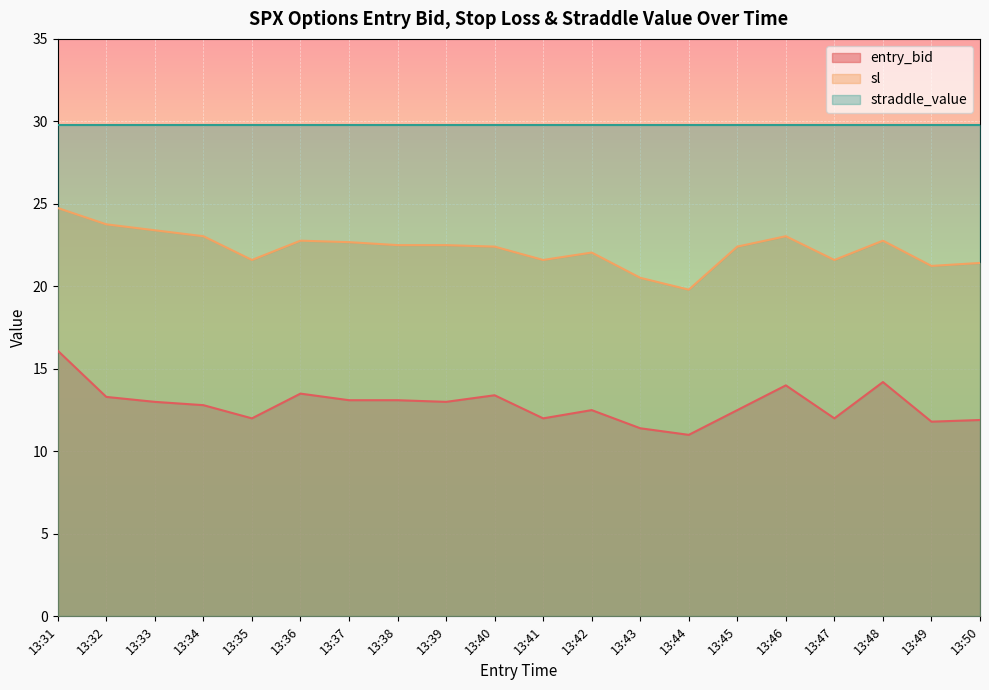

What is the sum of all entry_bid values?

256.6